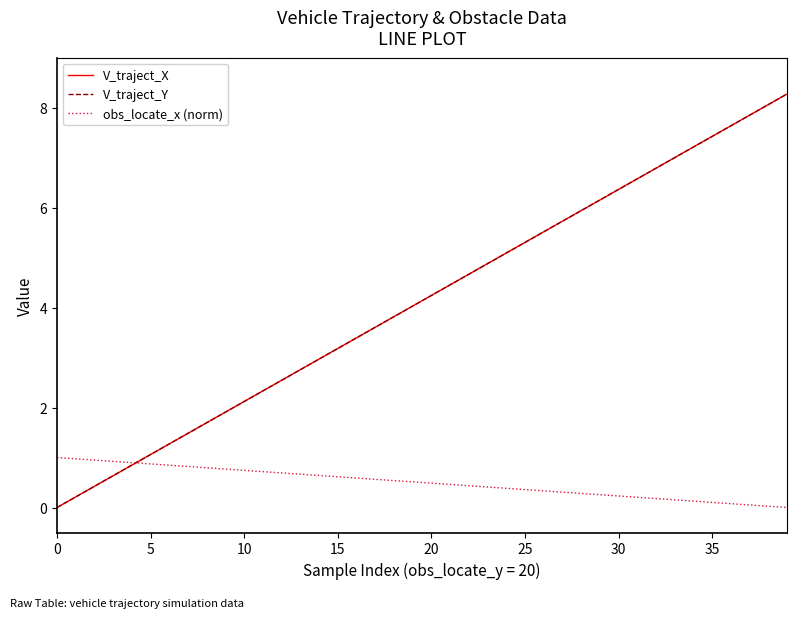

Which label corresponds to the largest value in the chart?

39